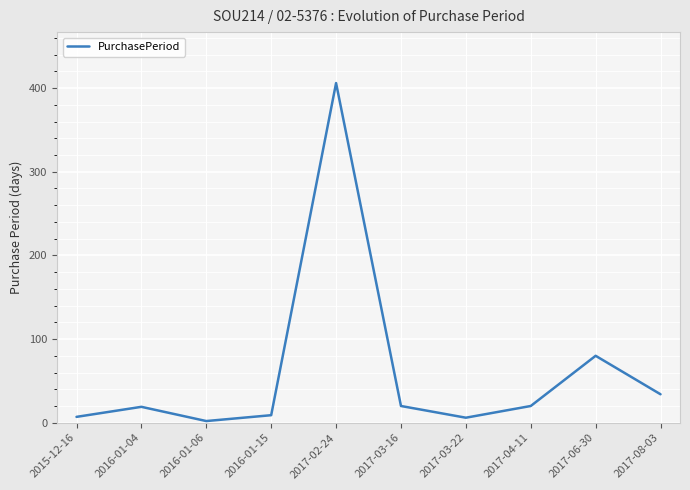

What position from the right is 2017-03-22?

4